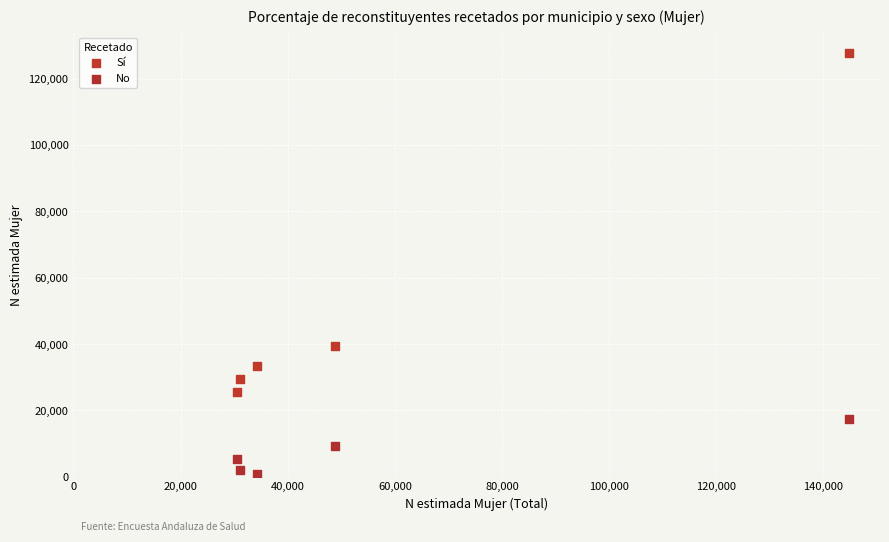

Which series reaches the minimum Y coordinate?

No